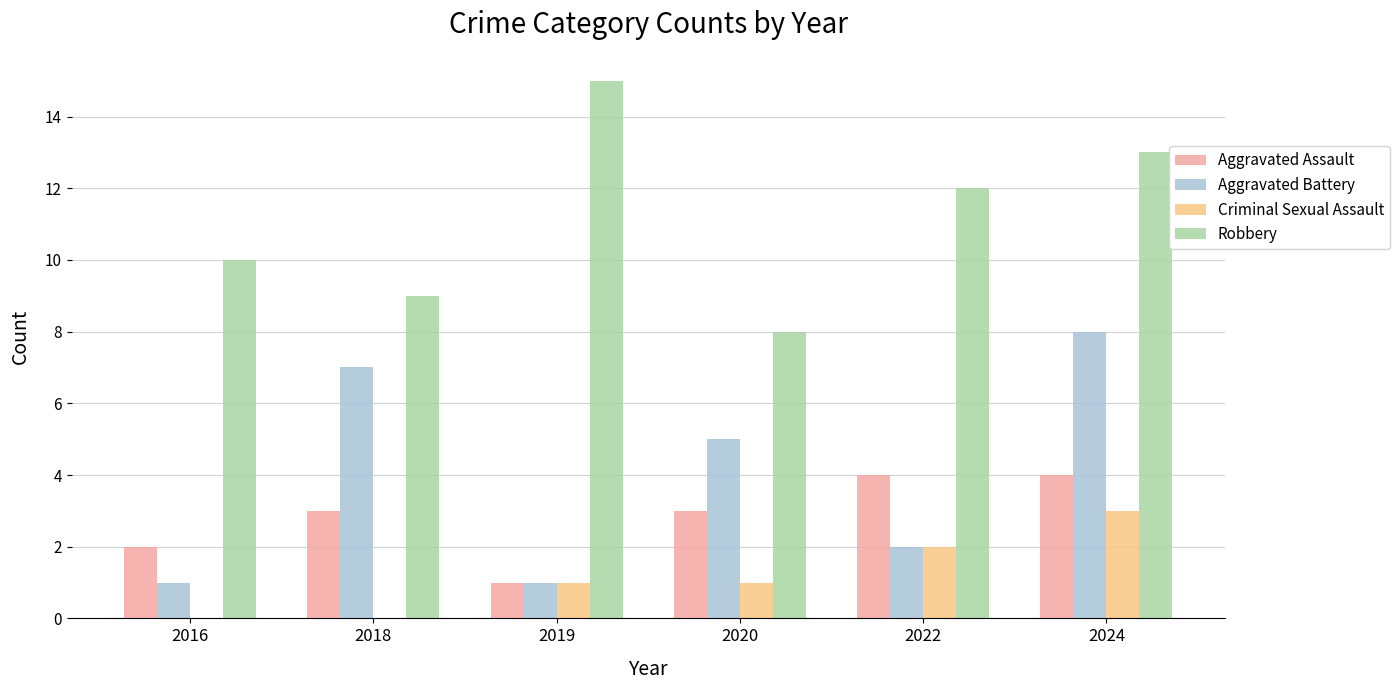

Is the value of Criminal Sexual Assault at 2016 greater than the value of Aggravated Assault at 2024?

No